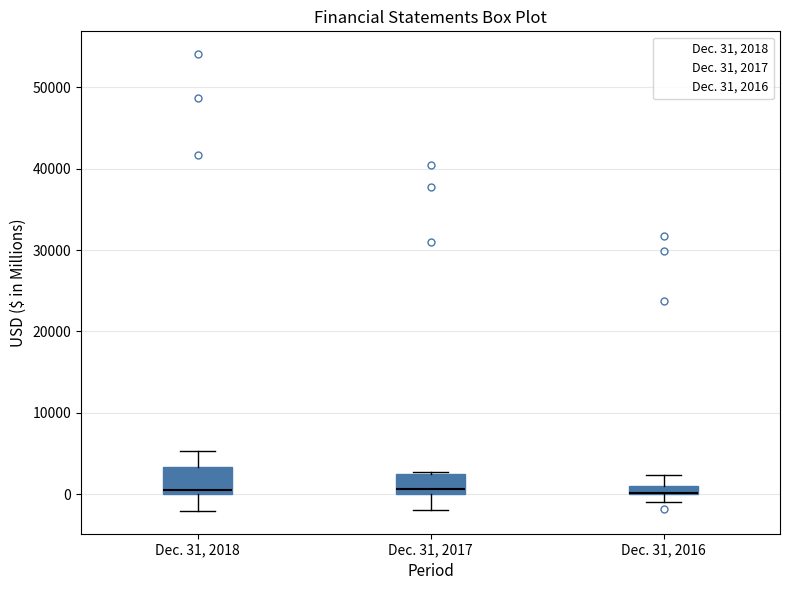

Where is the lower edge of the box for Dec. 31, 2016 on the y-axis? The values are not printed on the chart, so give them approximately, as read against the axis.

0